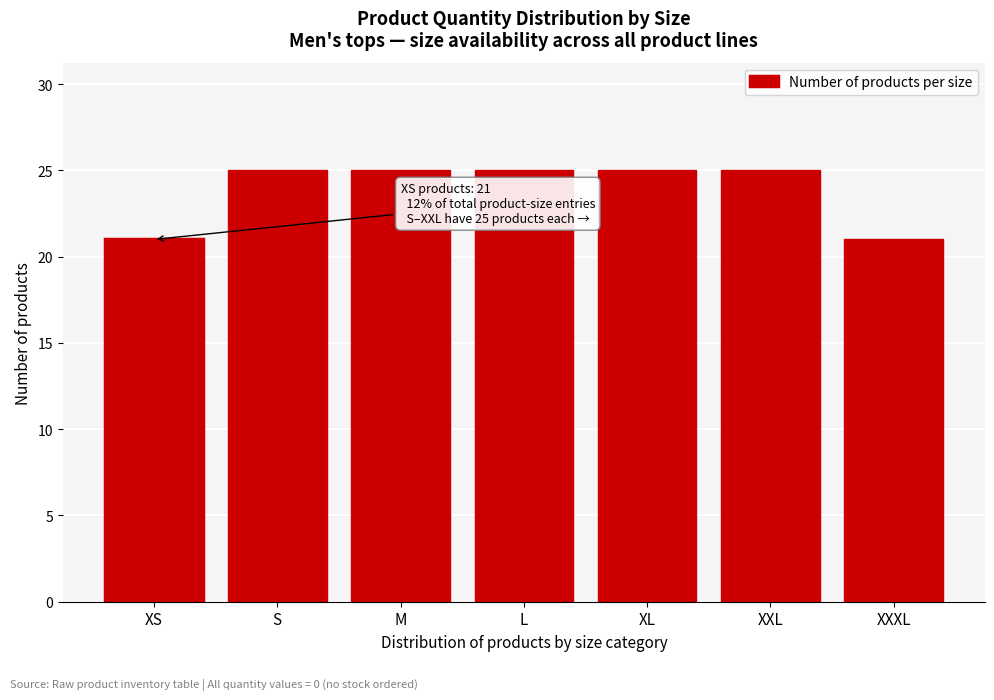

Reading left to right, transcribe all the data shown in this chart.

21	25	25	25	25	25	21